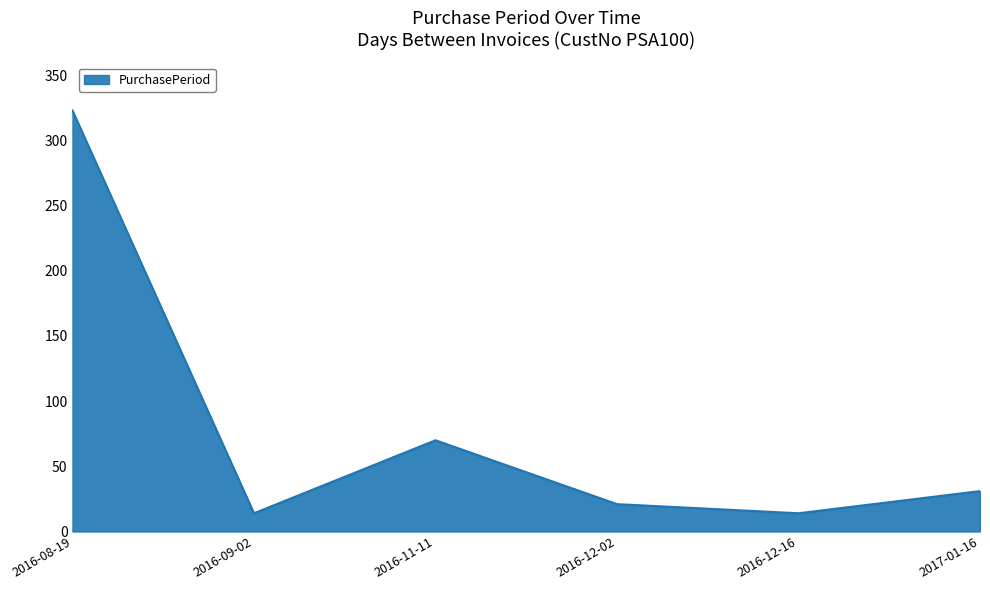

Is it true that the value at 2017-01-16 is 31?

True